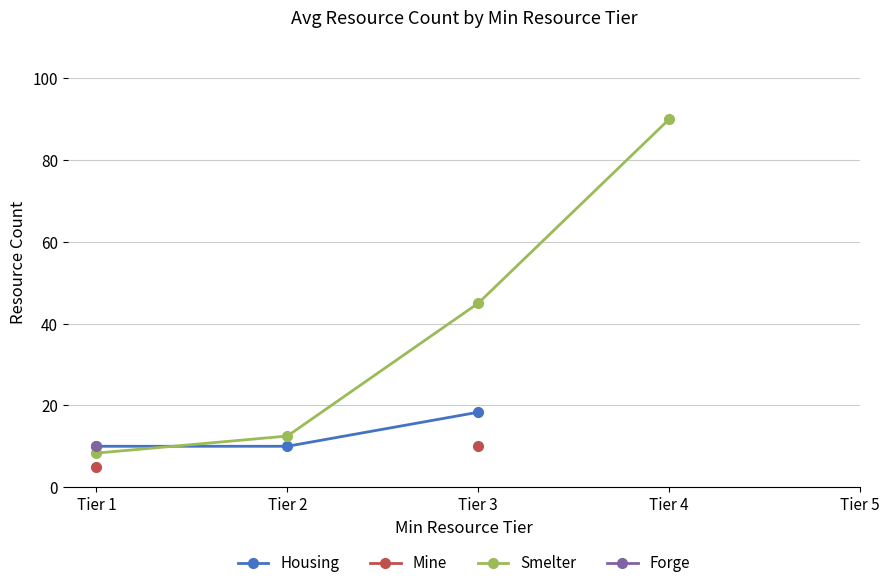

What is the difference between the maximum and minimum values in the Housing series?

8.3